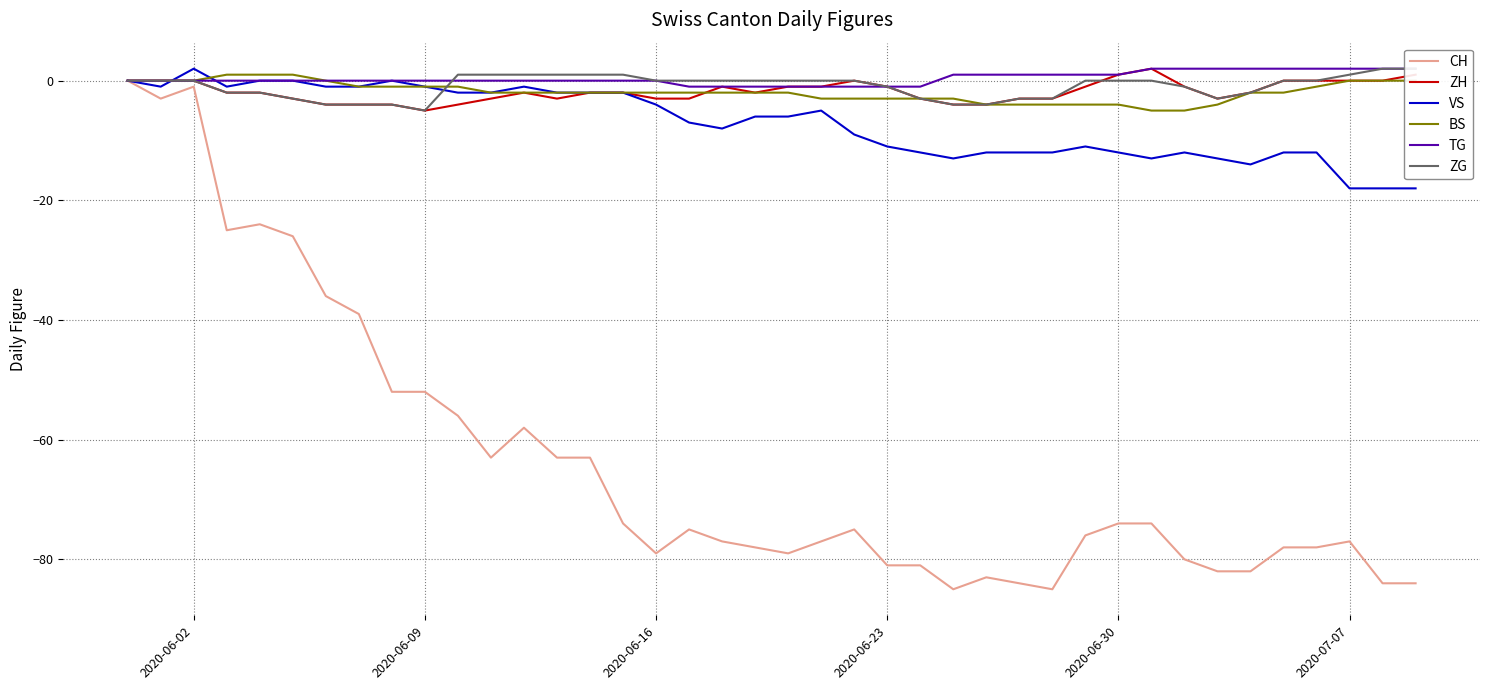

What is the lowest value of the CH series?

-85